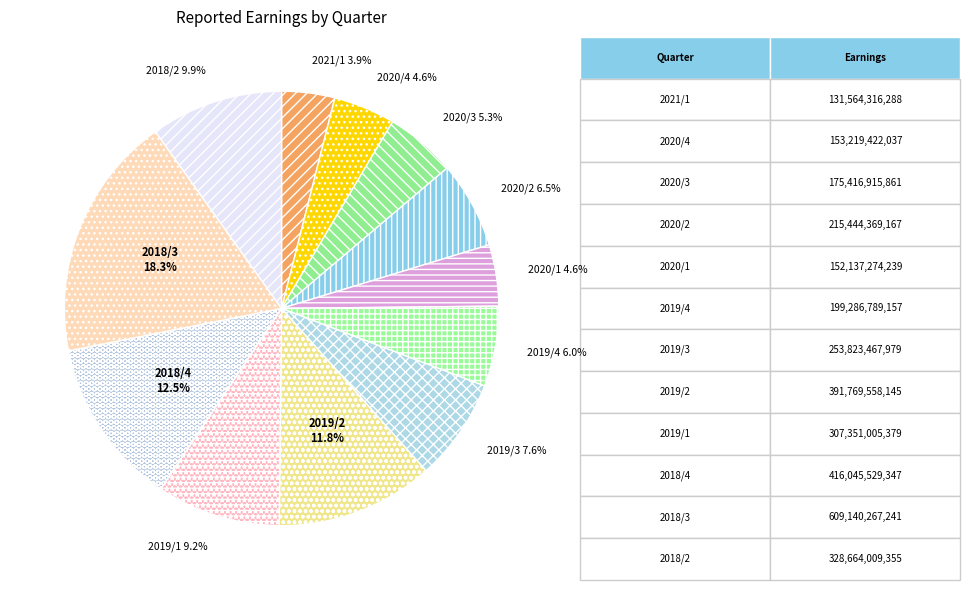

Count the number of slices in the pie.

12